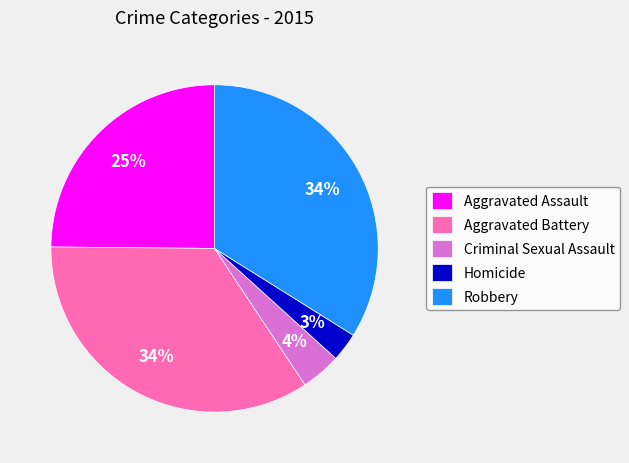

Is there any slice that represents more than half of the pie?

No